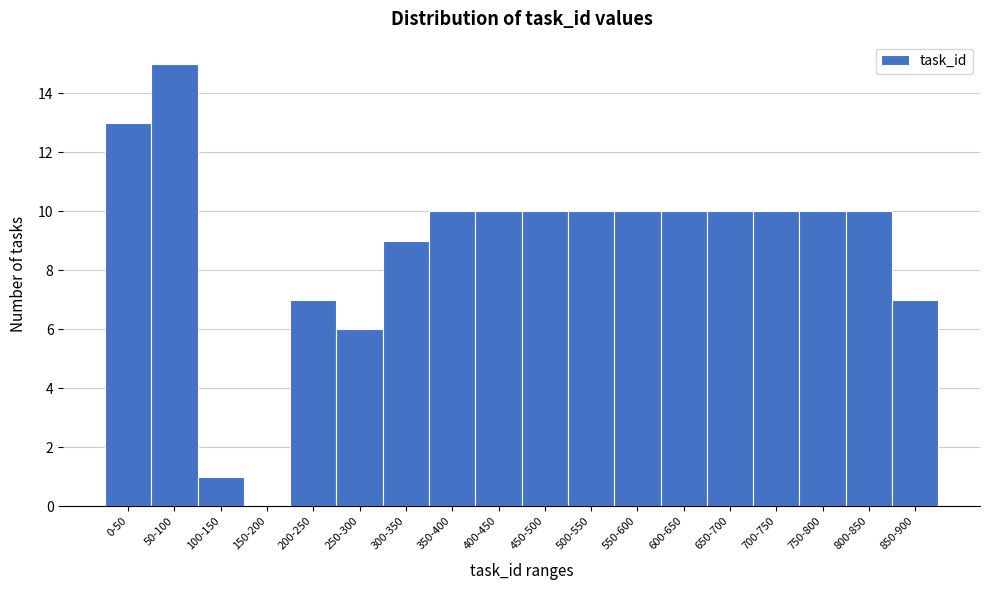

Reading left to right, list all the values displayed in this chart.

0-50=13	50-100=15	100-150=1	150-200=0	200-250=7	250-300=6	300-350=9	350-400=10	400-450=10	450-500=10	500-550=10	550-600=10	600-650=10	650-700=10	700-750=10	750-800=10	800-850=10	850-900=7